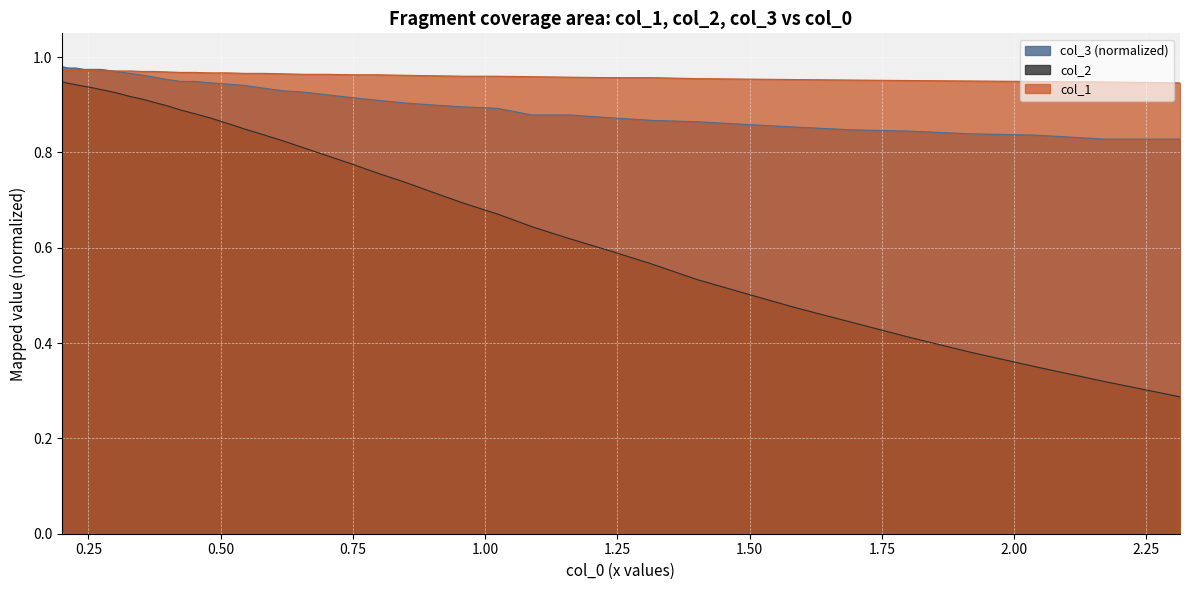

True or false: x has more than 1 interior local peaks.

False